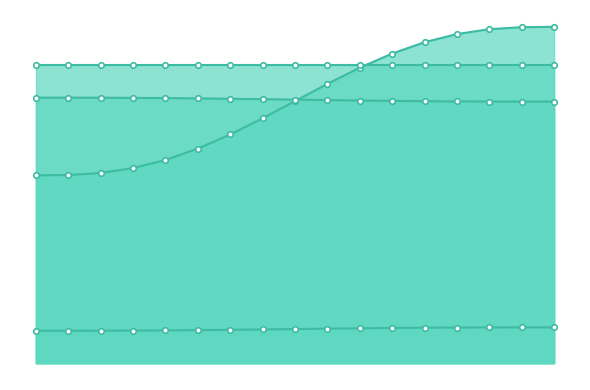

Does the chart have visible grid lines?

No